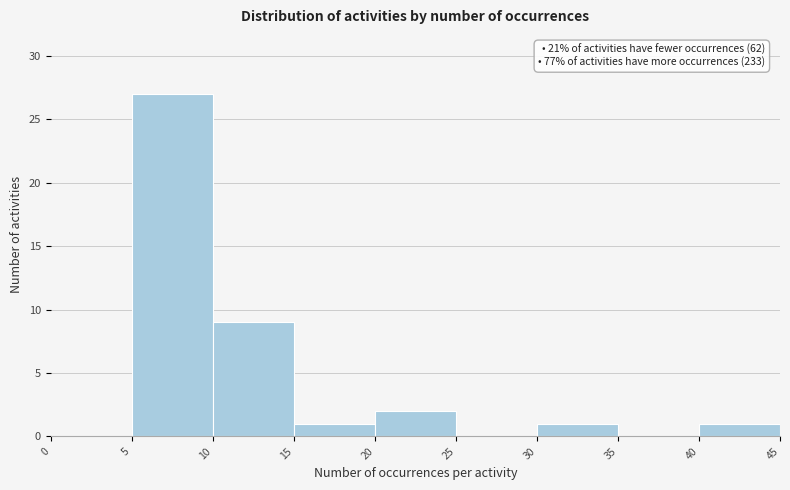

Which range on the x-axis has the tallest bar?

5 to 10